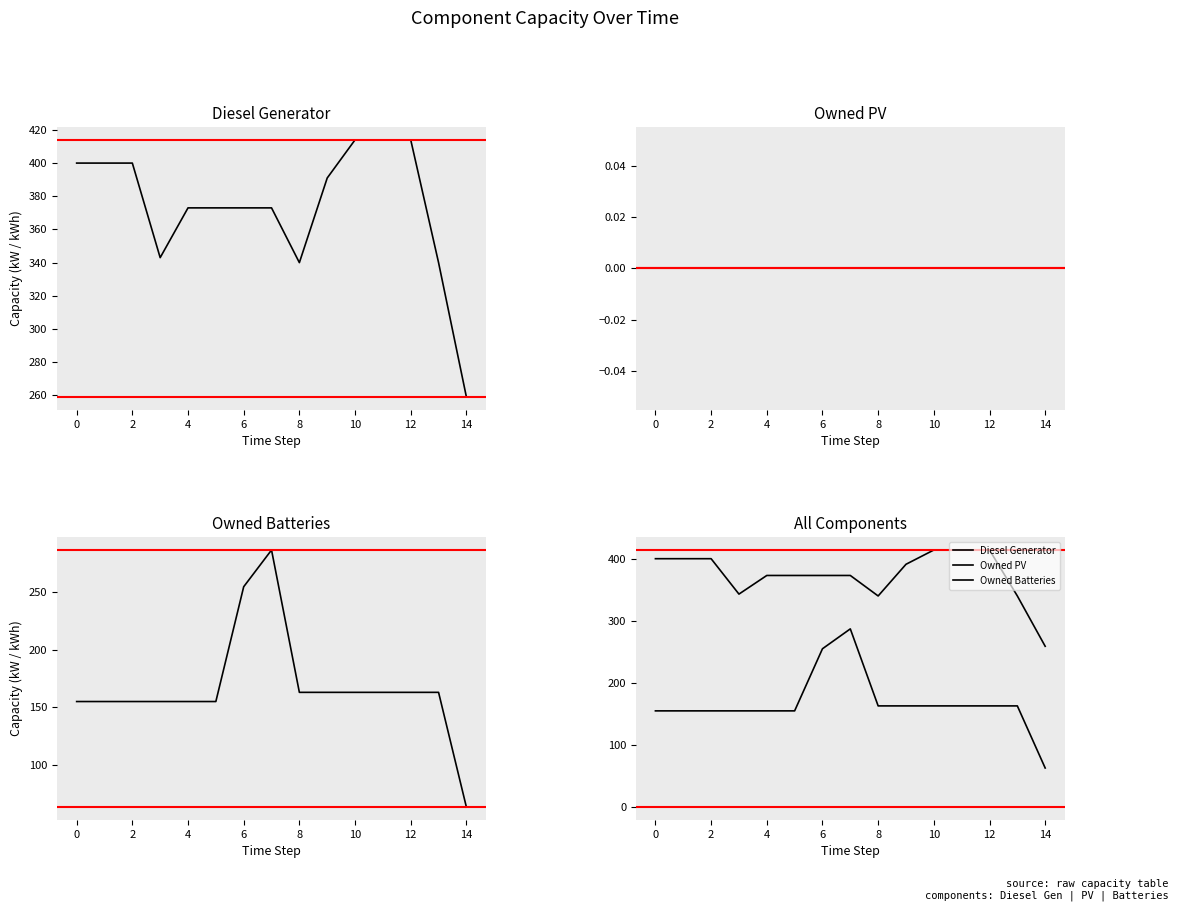

How many values in the Owned Batteries series are below 163?

7